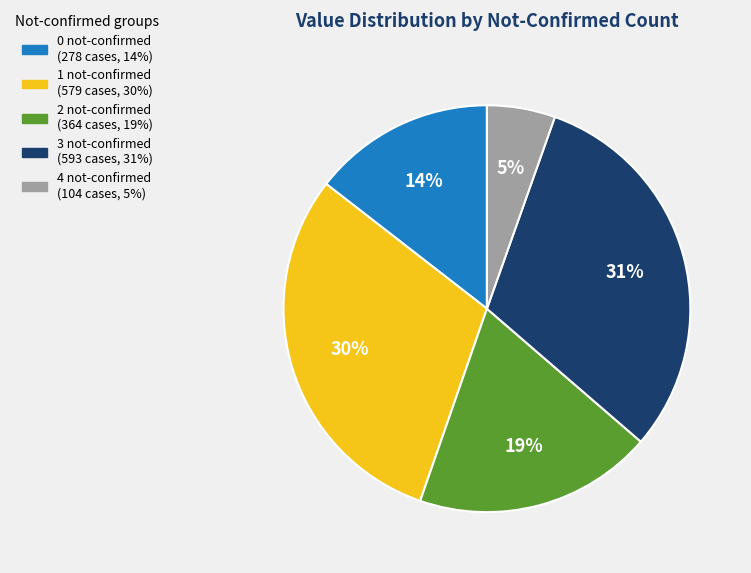

To the nearest percent, what is the average slice percentage?

20%